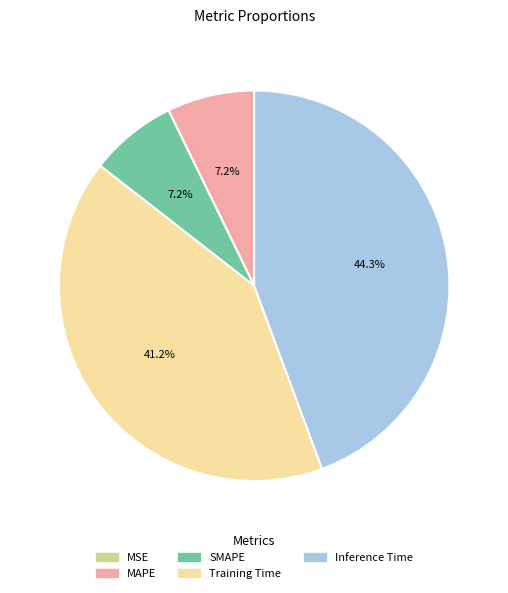

Is SMAPE the majority of the pie?

No